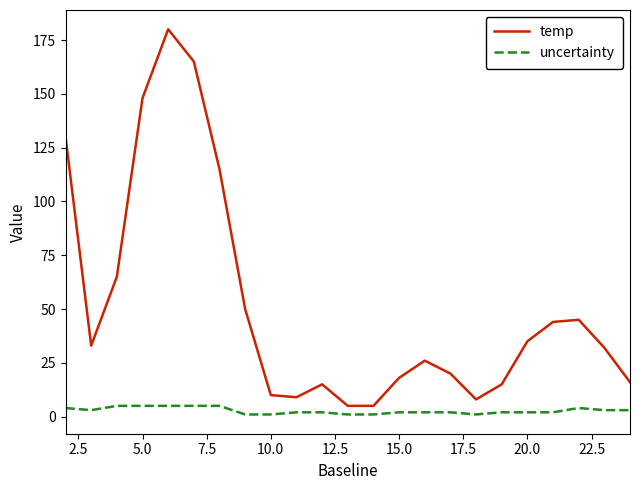

True or false: uncertainty and temp intersect in this chart.

False